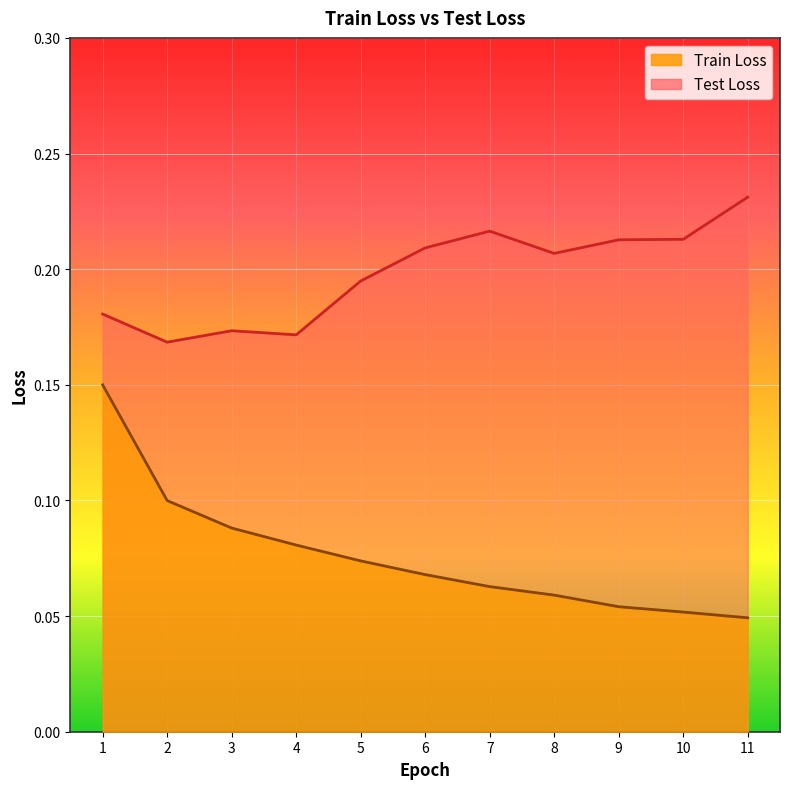

What is the value of the Train Loss point at the 4th from the left?

0.1